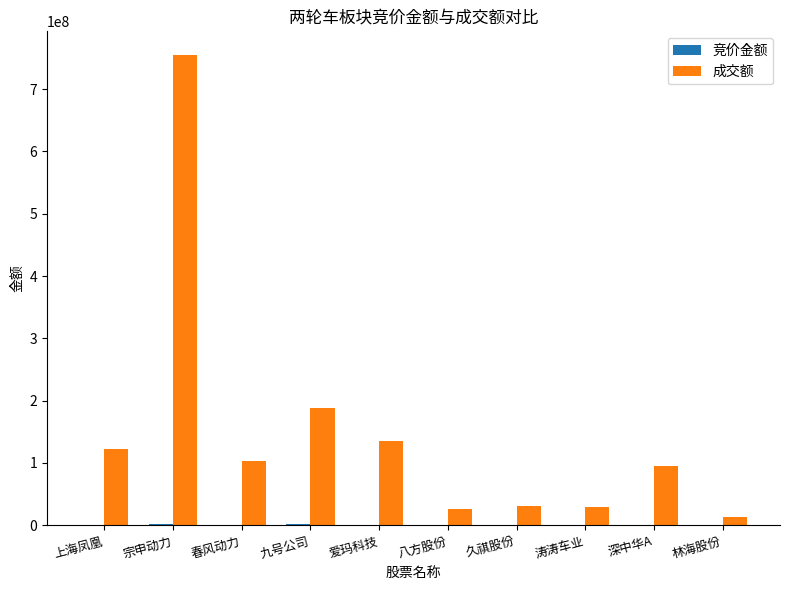

What is the sum of all 成交额 values?

1495486776